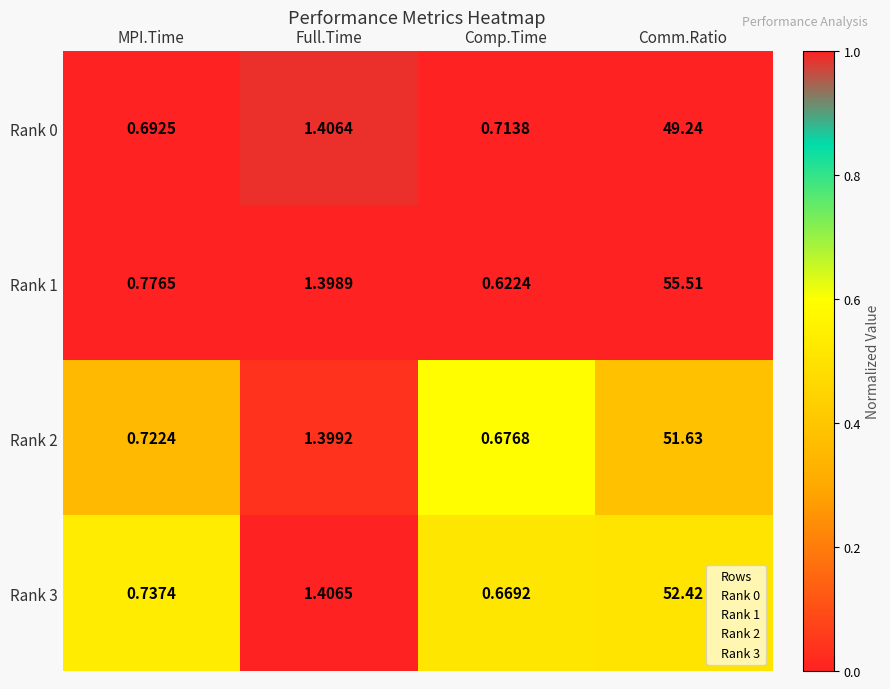

Which series has the widest spread of values?

Rank 1